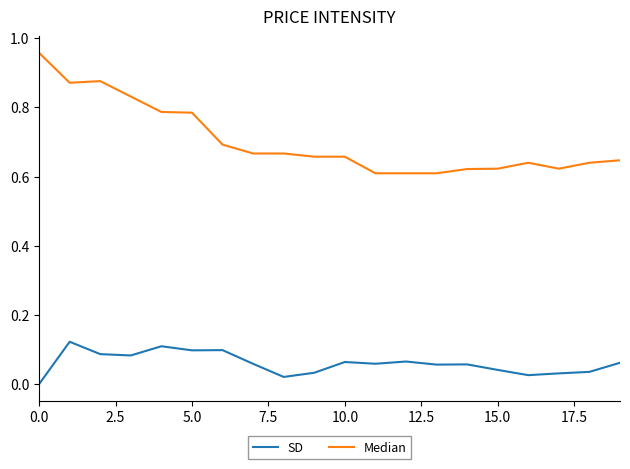

Which series has the widest spread of values?

Median